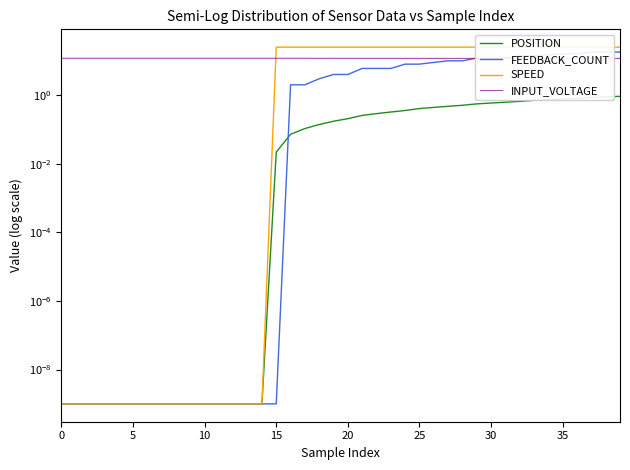

Which series has the widest spread of values?

SPEED